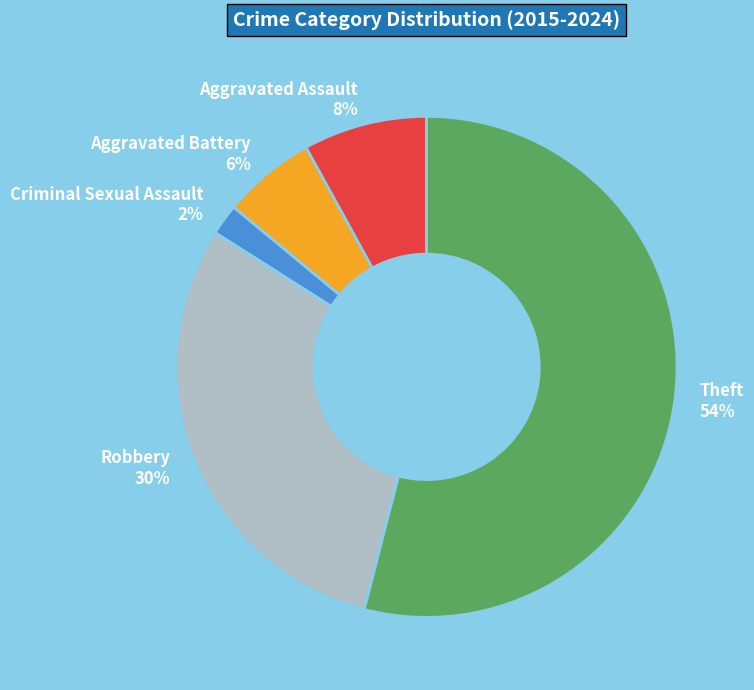

The Theft slice represents 43% of the pie. True or false?

False